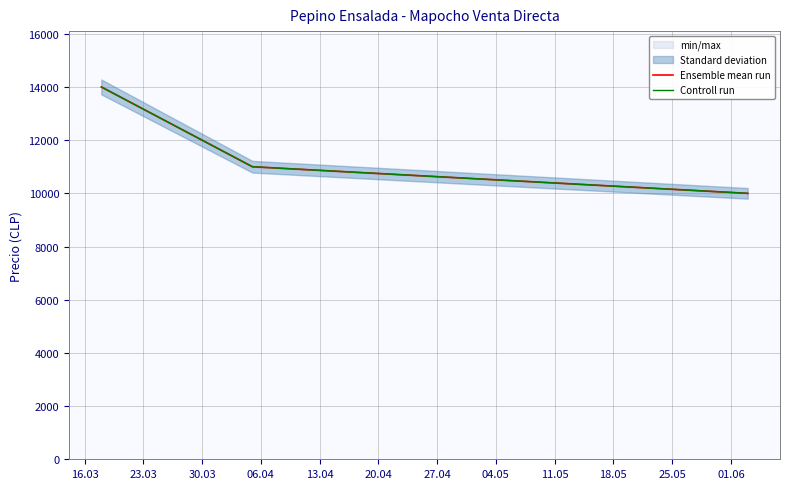

The value of Controll run at 23.03 is 5417. True or false?

False